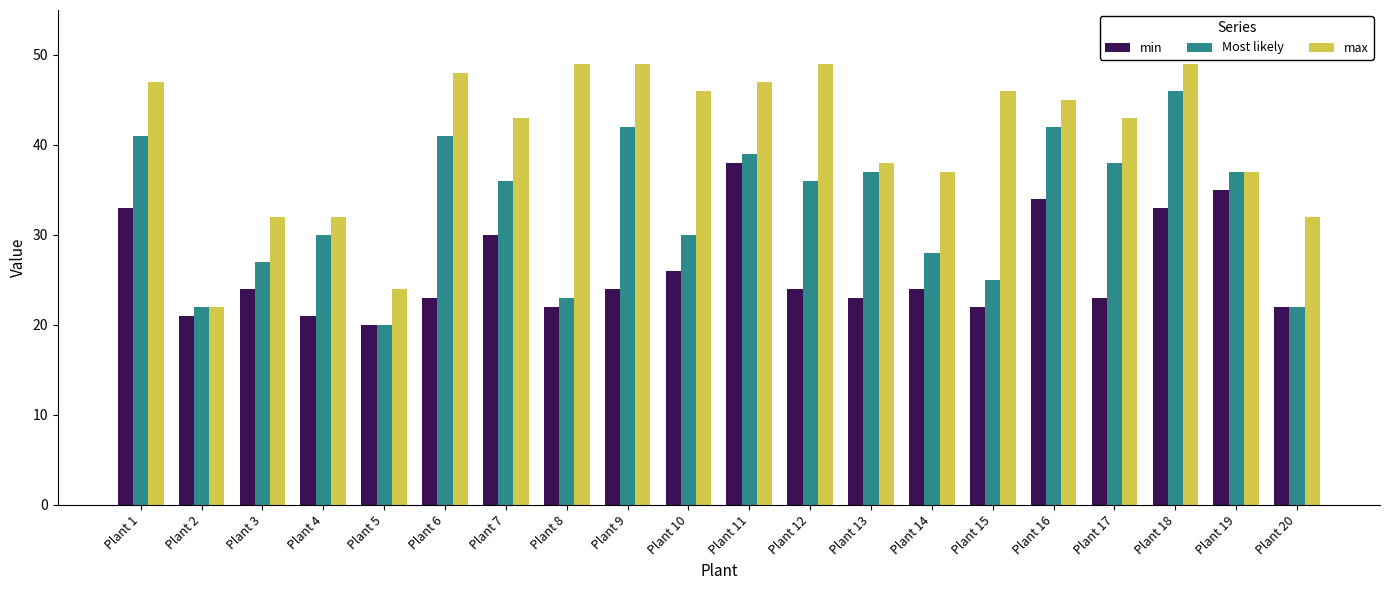

What is the sum of the min values at Plant 6 and Plant 17?

46